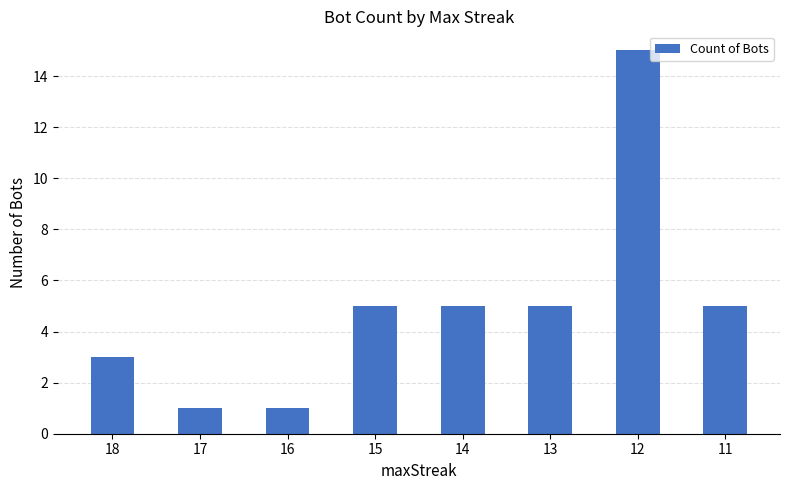

How many bars are there in total?

8